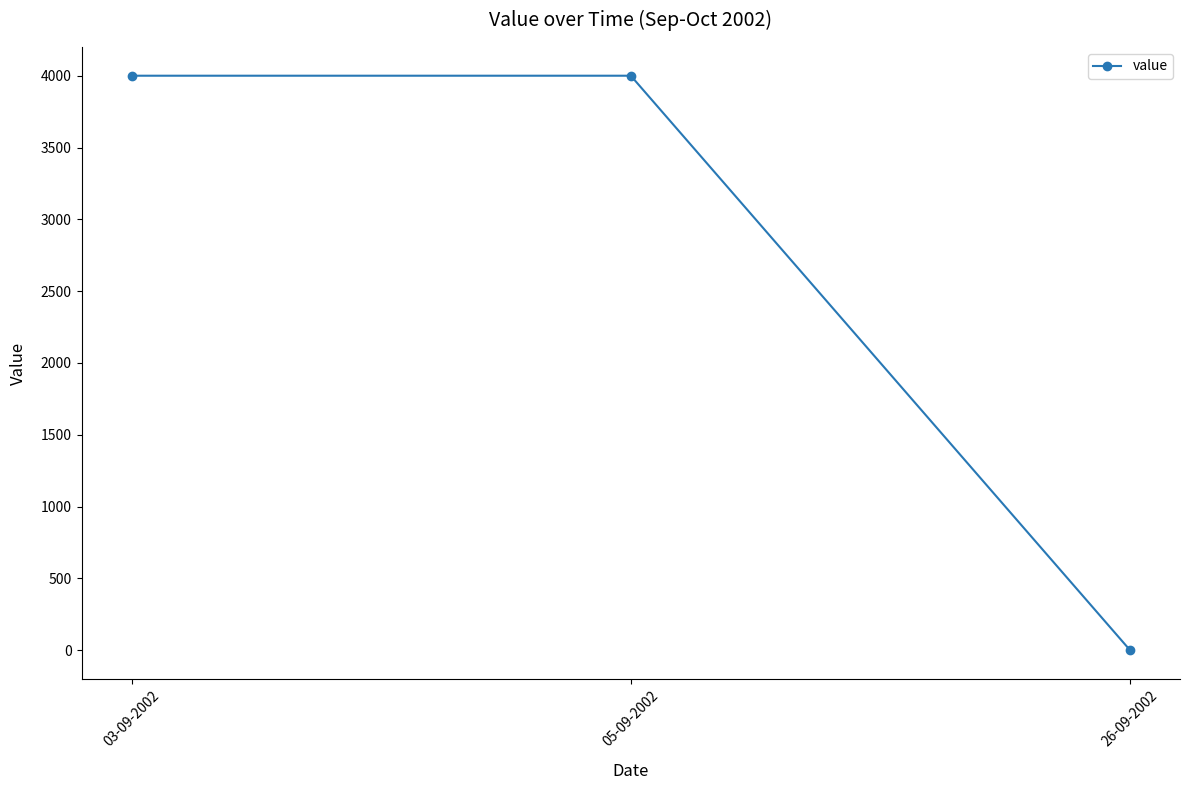

Reading right to left, transcribe all the data shown in this chart.

26-09-2002=0	05-09-2002=4000	03-09-2002=4000